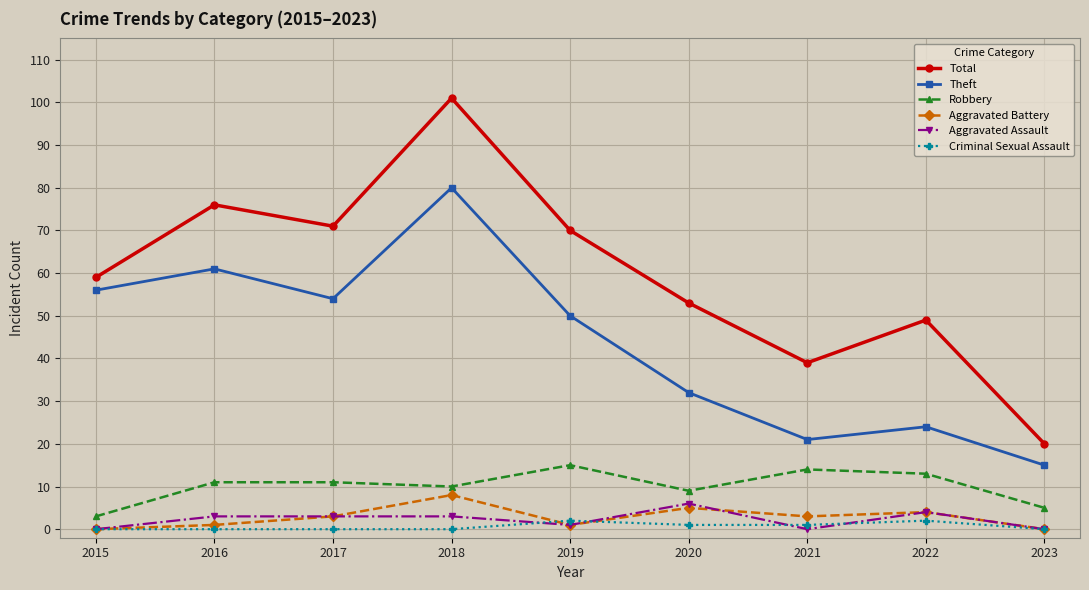

In Robbery, how many points are lower than both neighbors (excluding endpoints)?

2